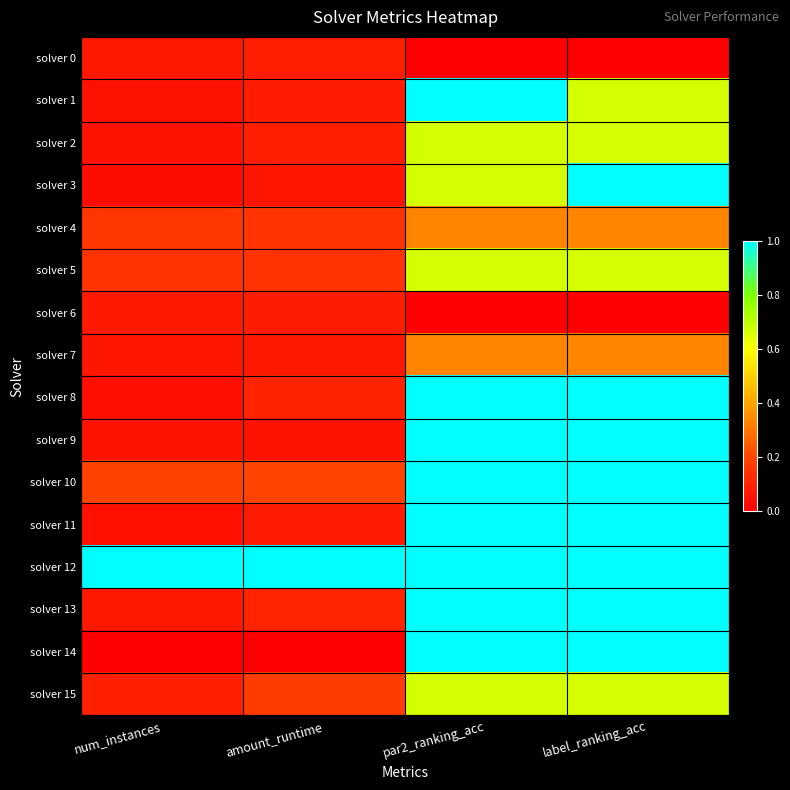

Rank the series by their maximum value, from highest to lowest.

solver 1, solver 3, solver 8, solver 9, solver 10, solver 11, solver 12, solver 13, solver 14, solver 2, solver 5, solver 15, solver 4, solver 7, solver 0, solver 6